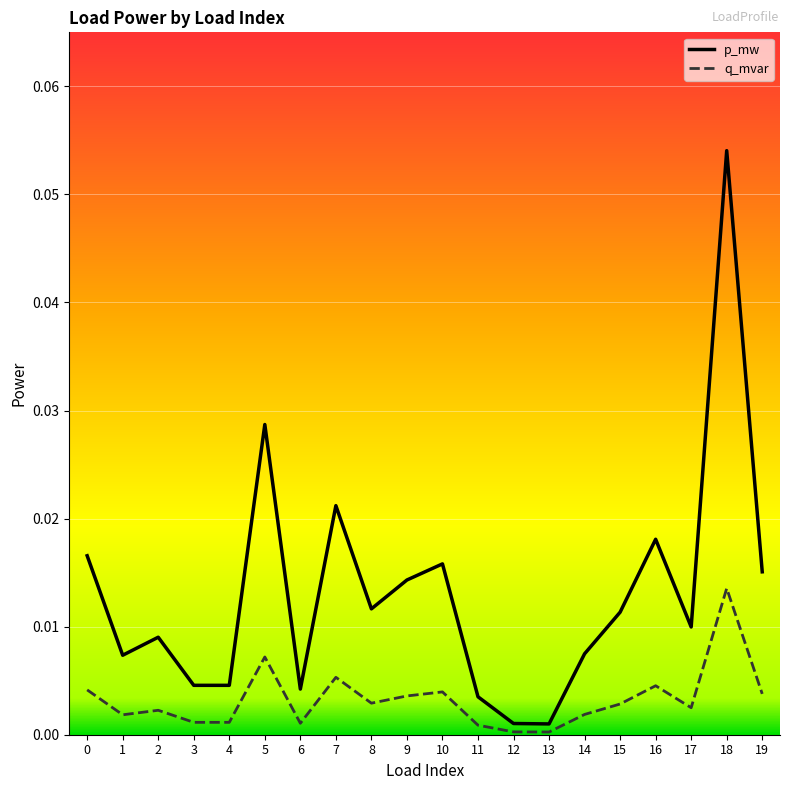

Rank the series by their average value, from lowest to highest.

q_mvar, p_mw